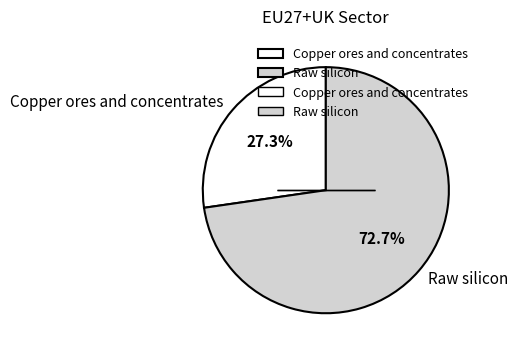

How many slices are in this pie chart?

2